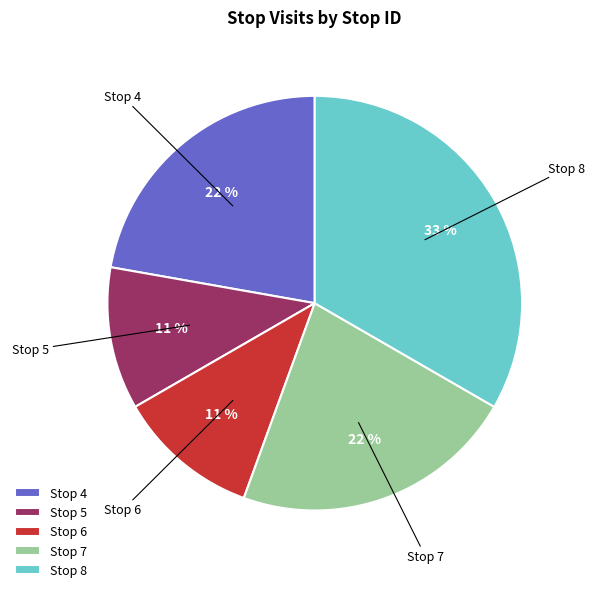

Which has a higher value, Stop 6 or Stop 7?

Stop 7